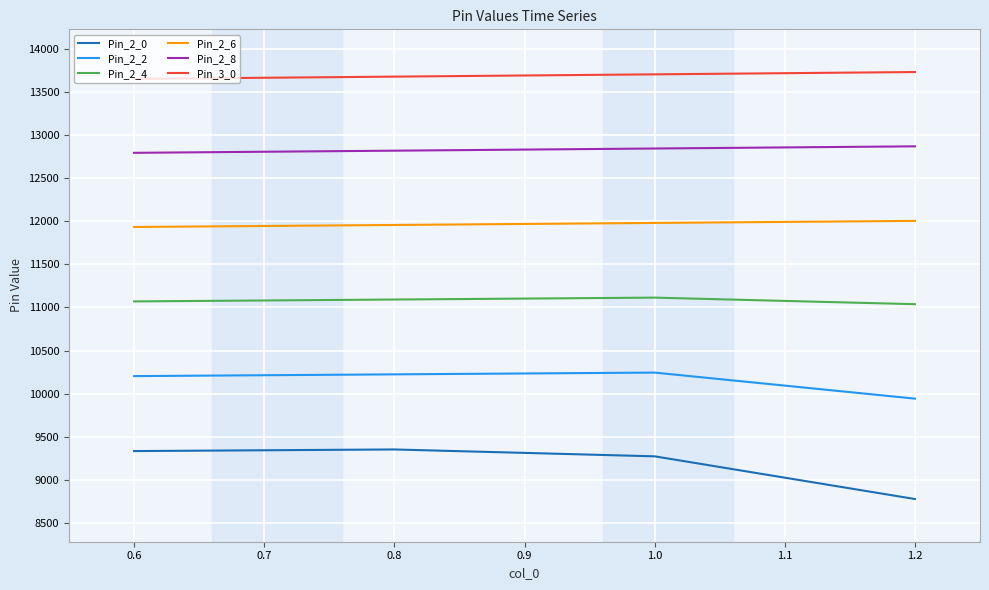

Read the Pin_2_6 value at 1.2.

12004.5